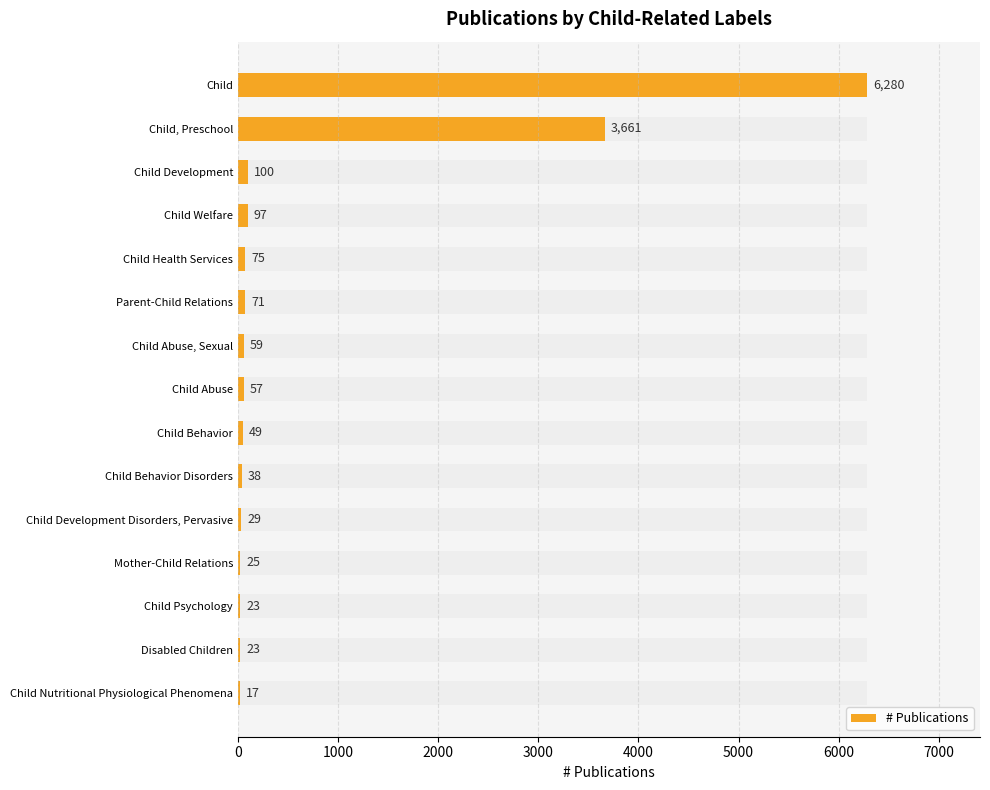

What is the change in value from Child, Preschool to Parent-Child Relations?

-3590